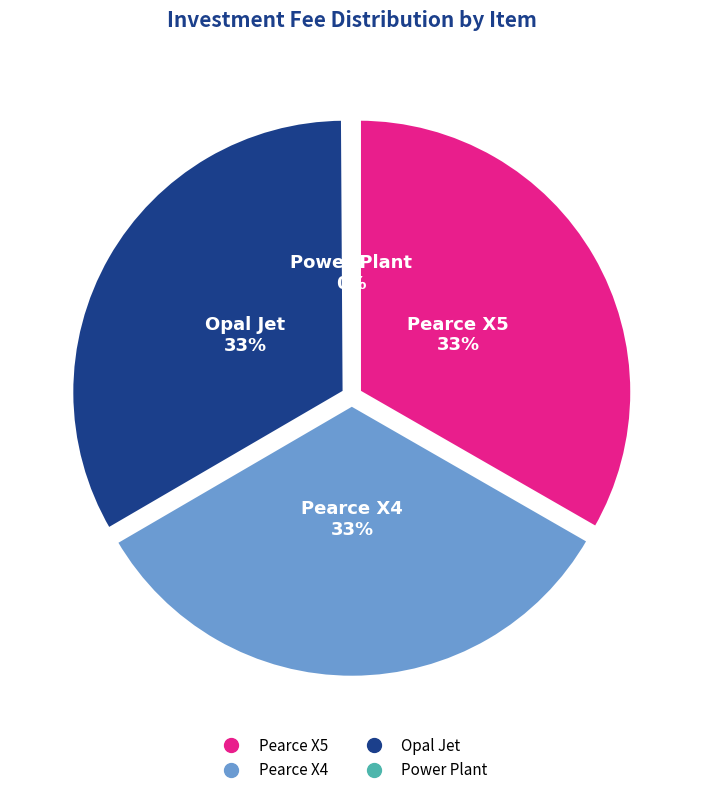

To the nearest percent, what percentage of the pie is Pearce X5?

33%